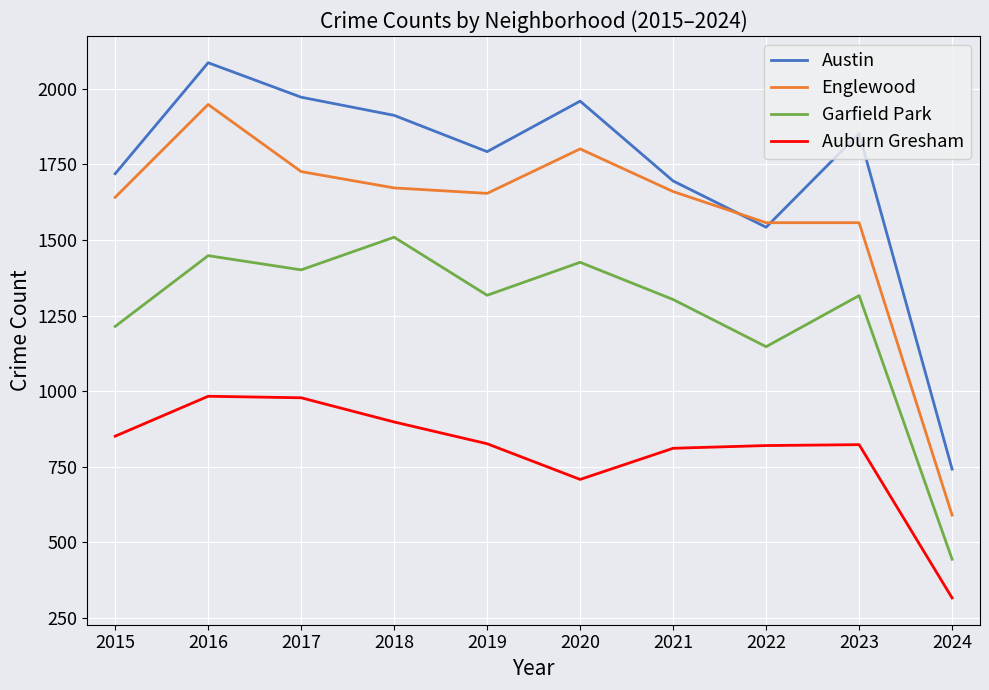

What is the total value across all series at 2018?

5991